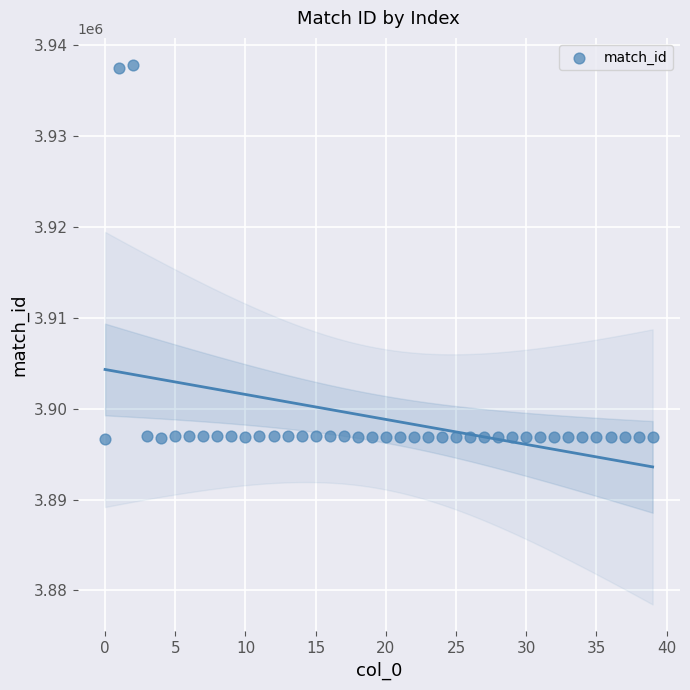

What is the range of Y values (max minus min)?

41147